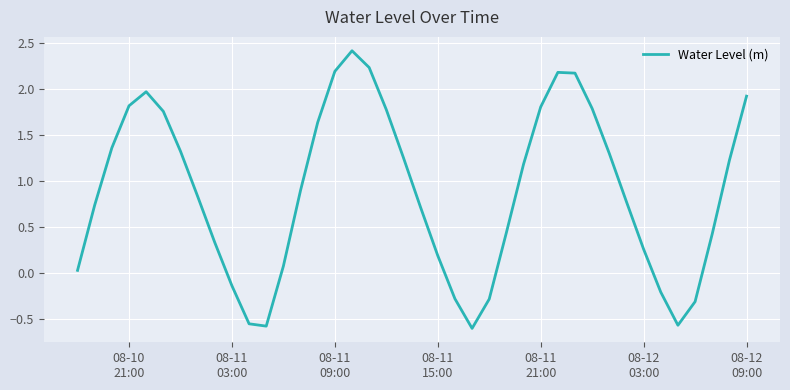

What is the difference between the maximum and minimum values?

3.0